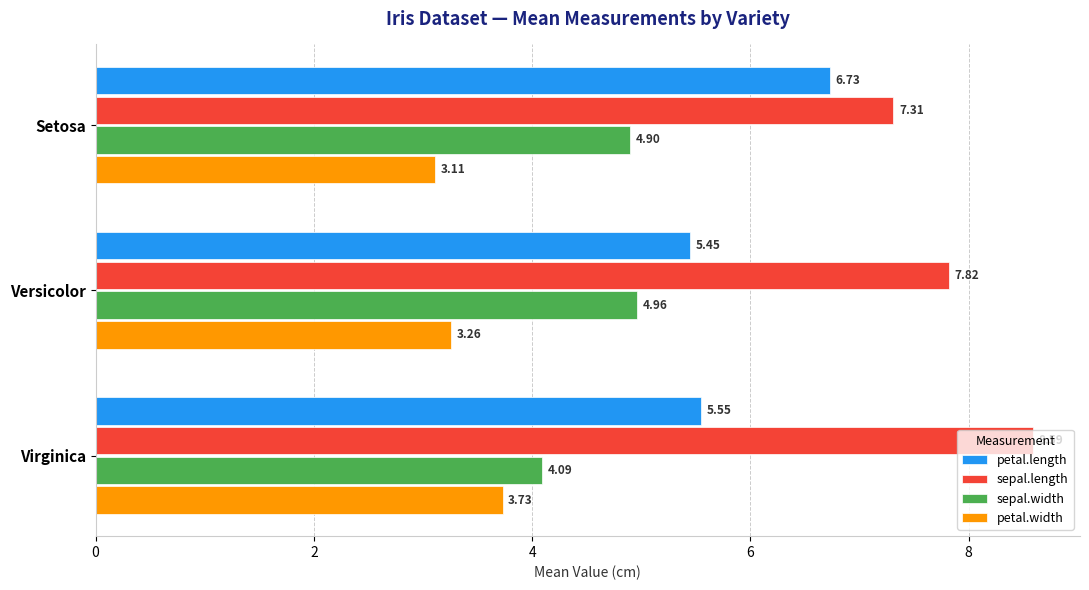

Rank the series by their average value, from highest to lowest.

sepal.length, petal.length, sepal.width, petal.width